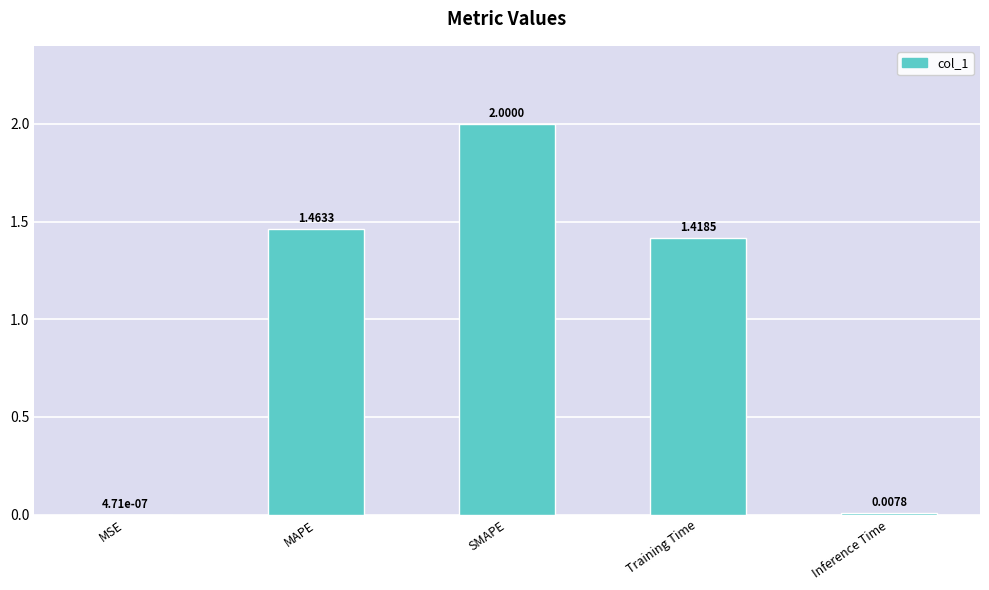

At which label is the value closest to 1?

Training Time